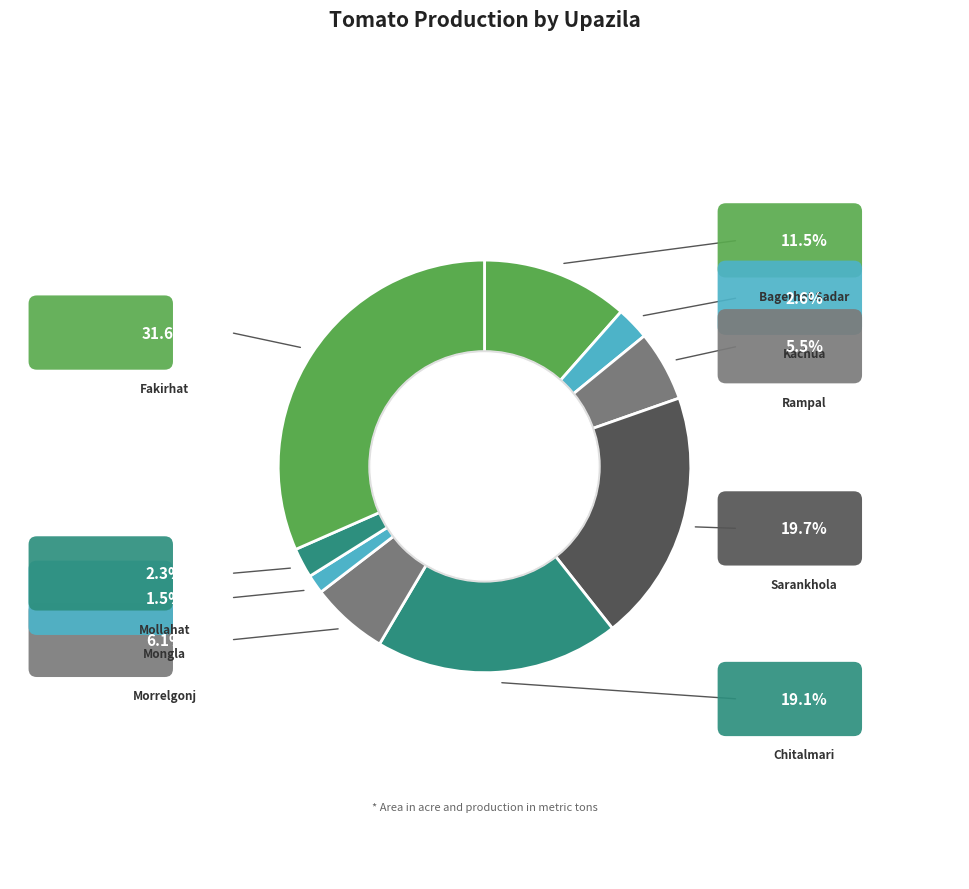

How many segments does this pie chart have?

9